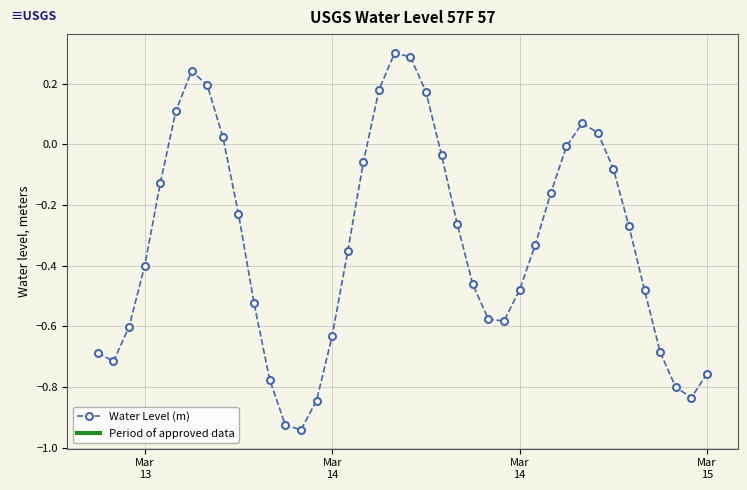

What is the difference between the maximum and minimum values?

1.2